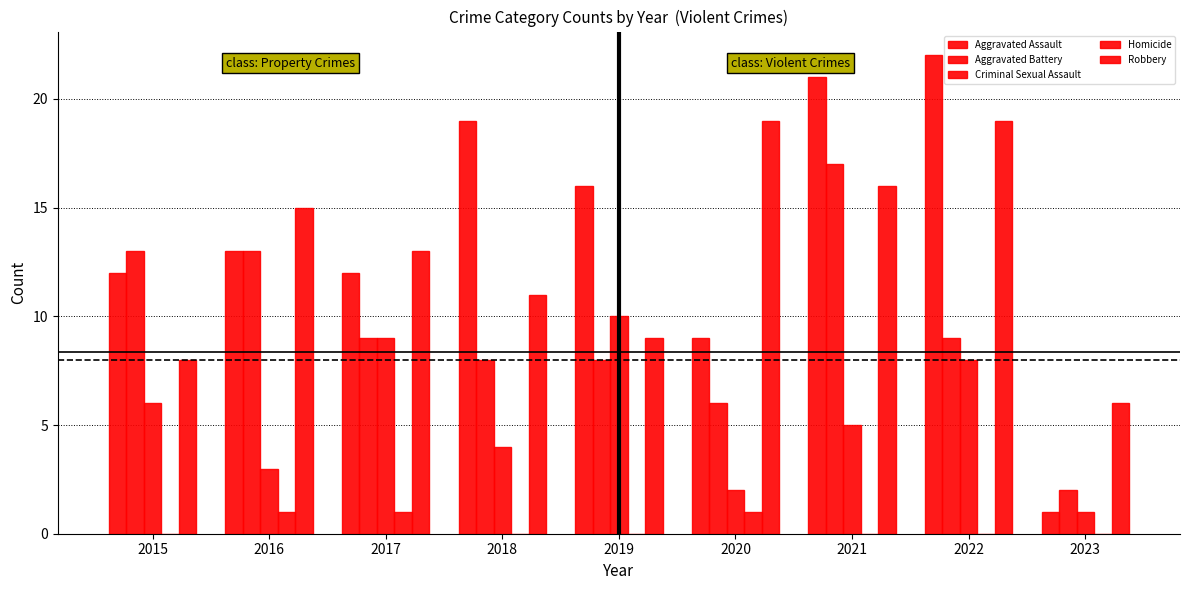

How many series are shown in this chart?

5